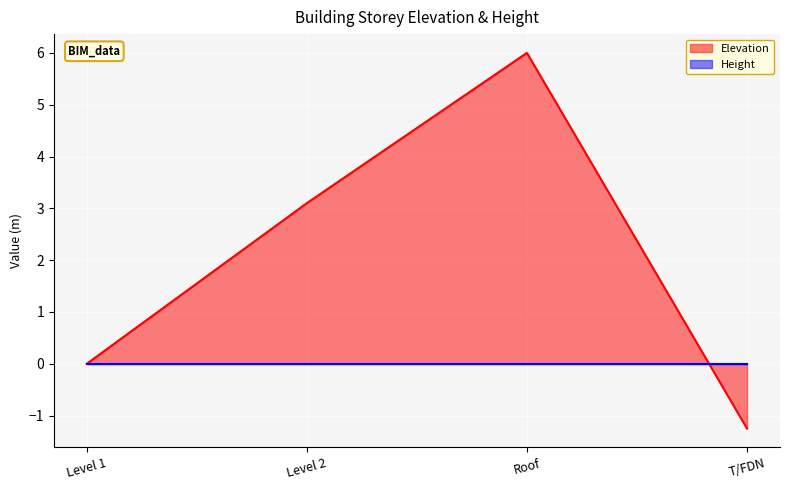

What is the average value?

2.0